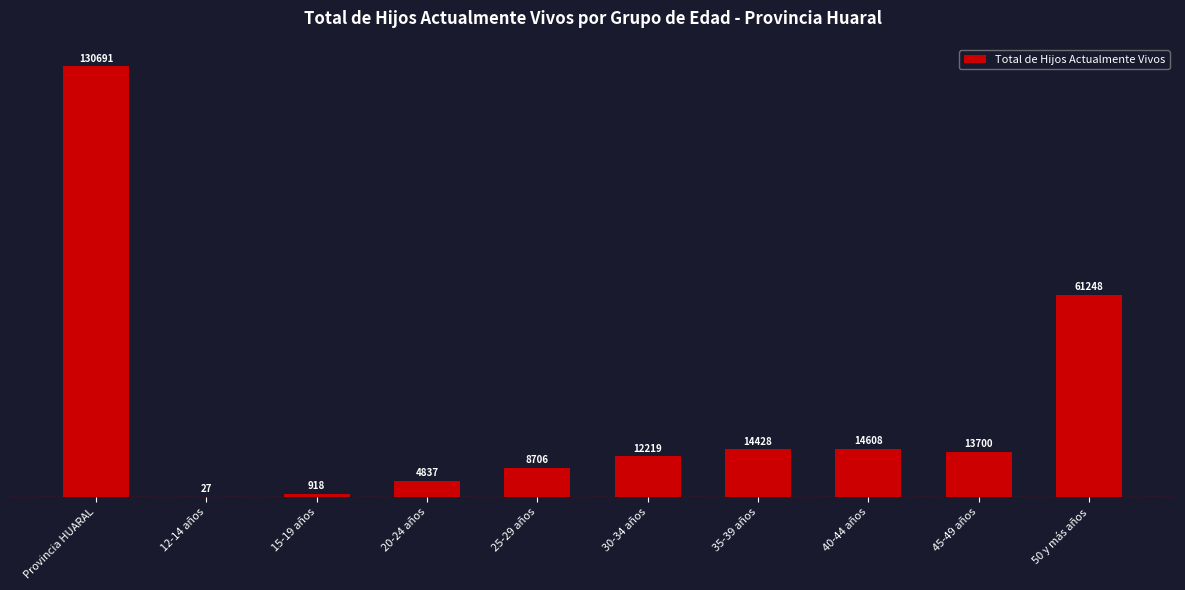

How many distinct data groups are displayed?

1